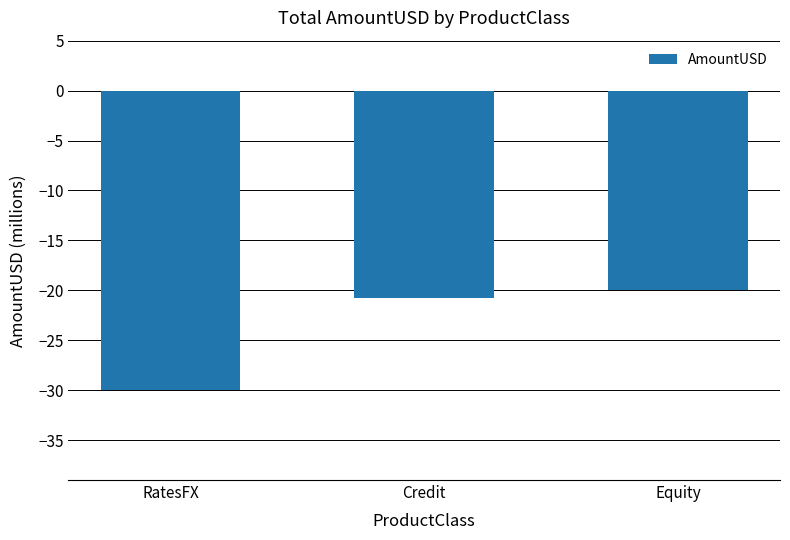

Are the bars horizontal?

No